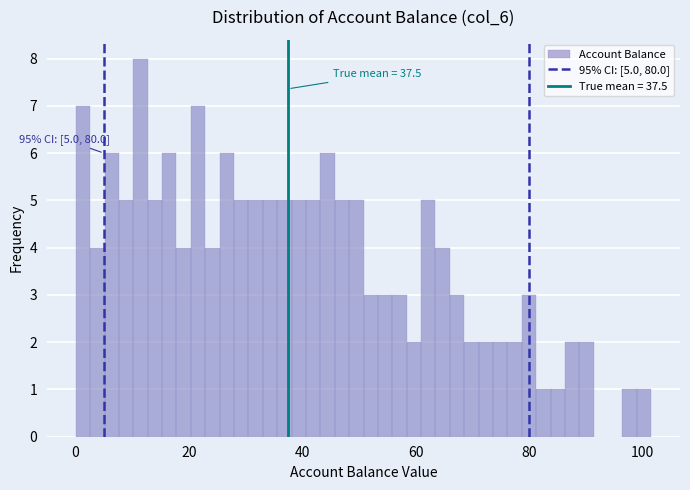

Read against the x-axis, roughly where is the centre of the tallest bar?

12